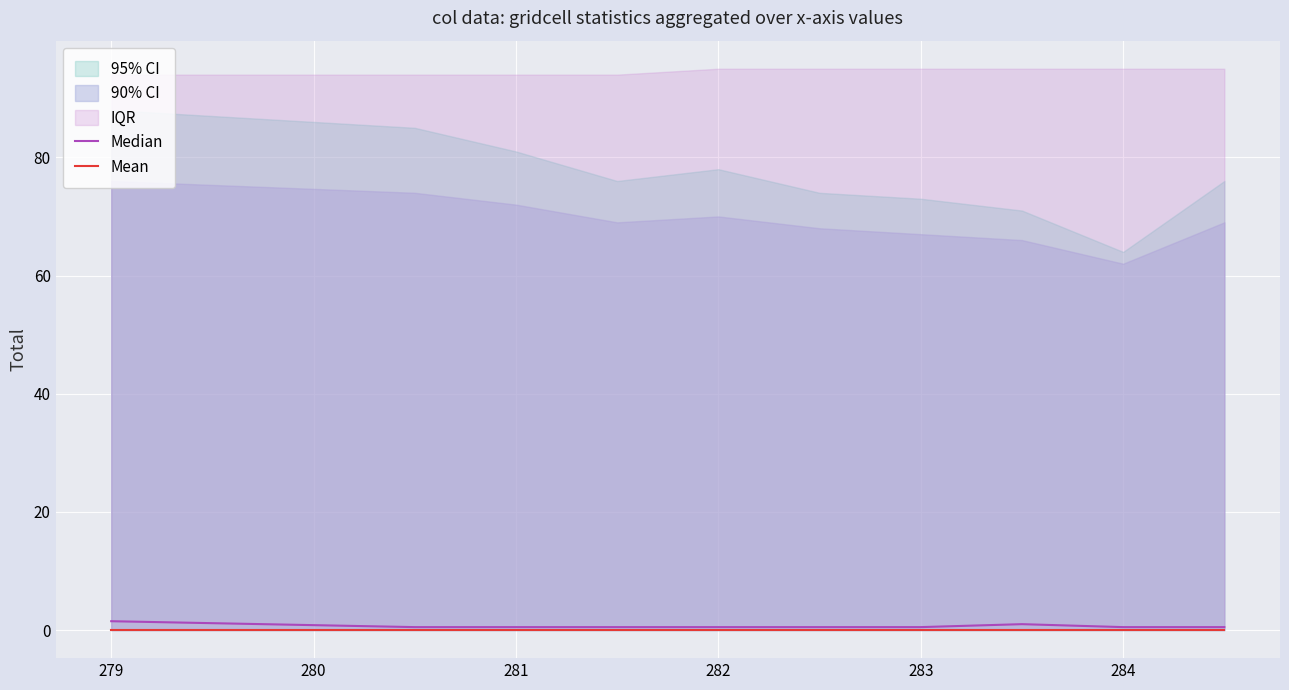

True or false: Mean has more than 2 interior local peaks.

False